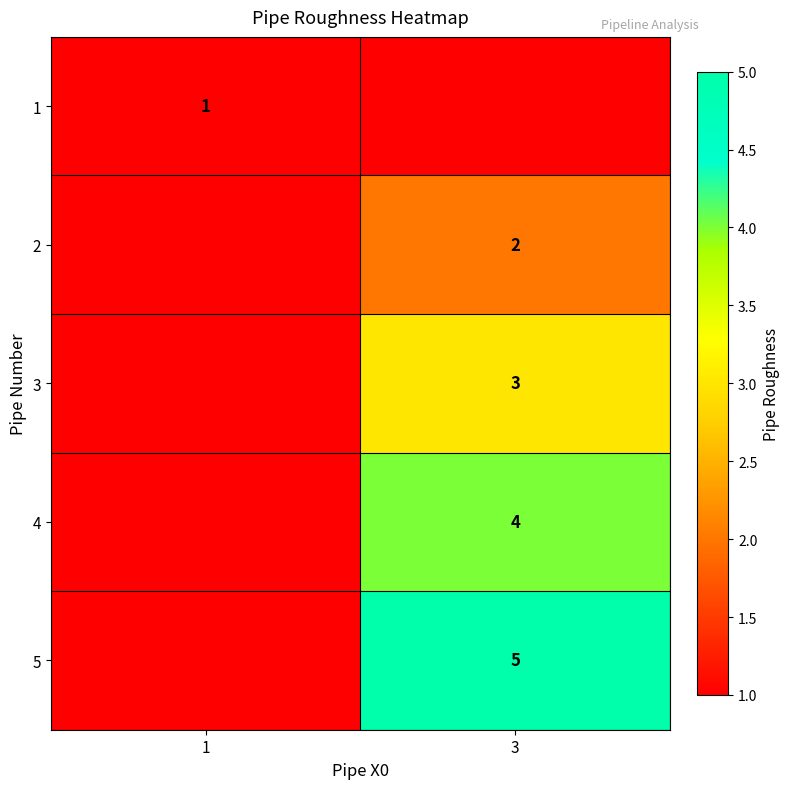

True or false: row_4 has a value of 7.0 at 3.

False